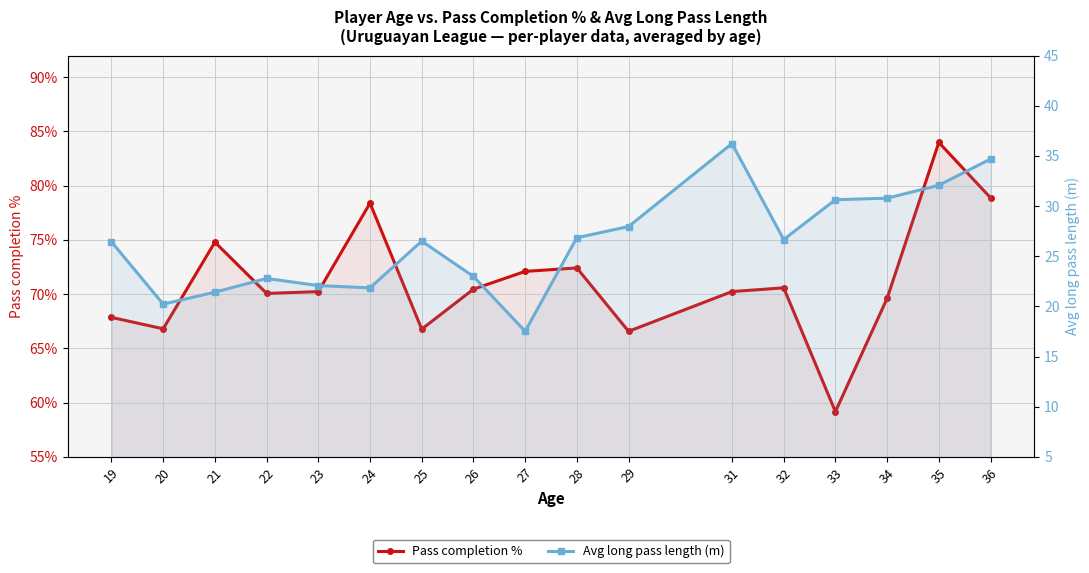

What is the total value across all series at 21?

96.2